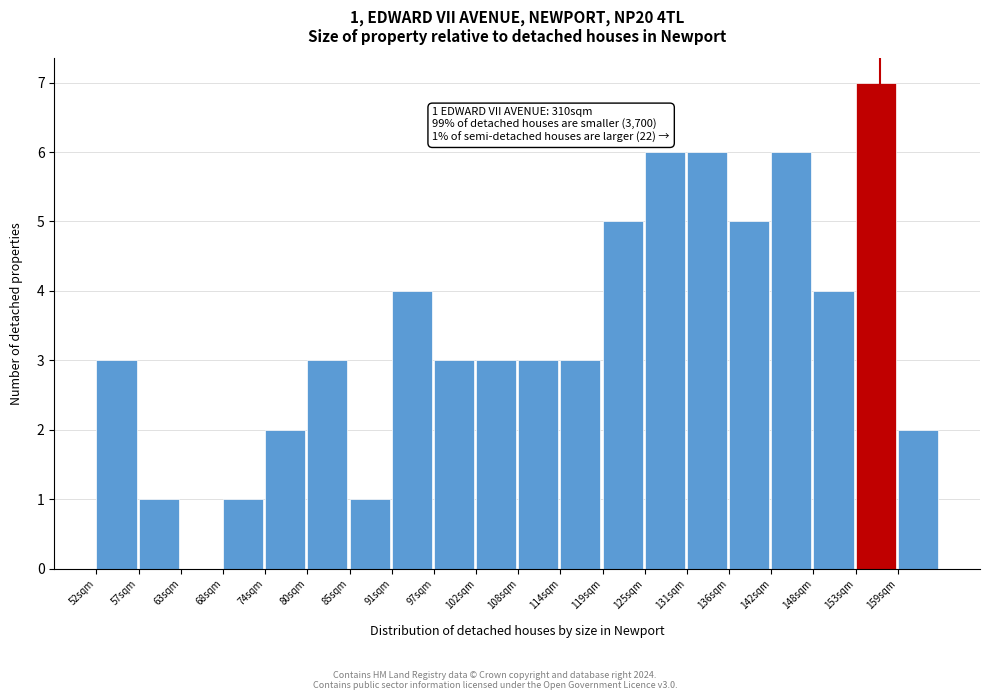

Which range on the x-axis has the tallest bar?

154 to 159